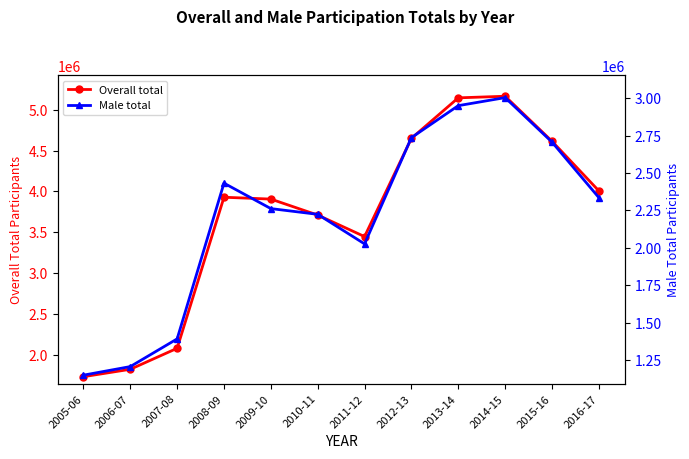

Does the chart have visible grid lines?

No